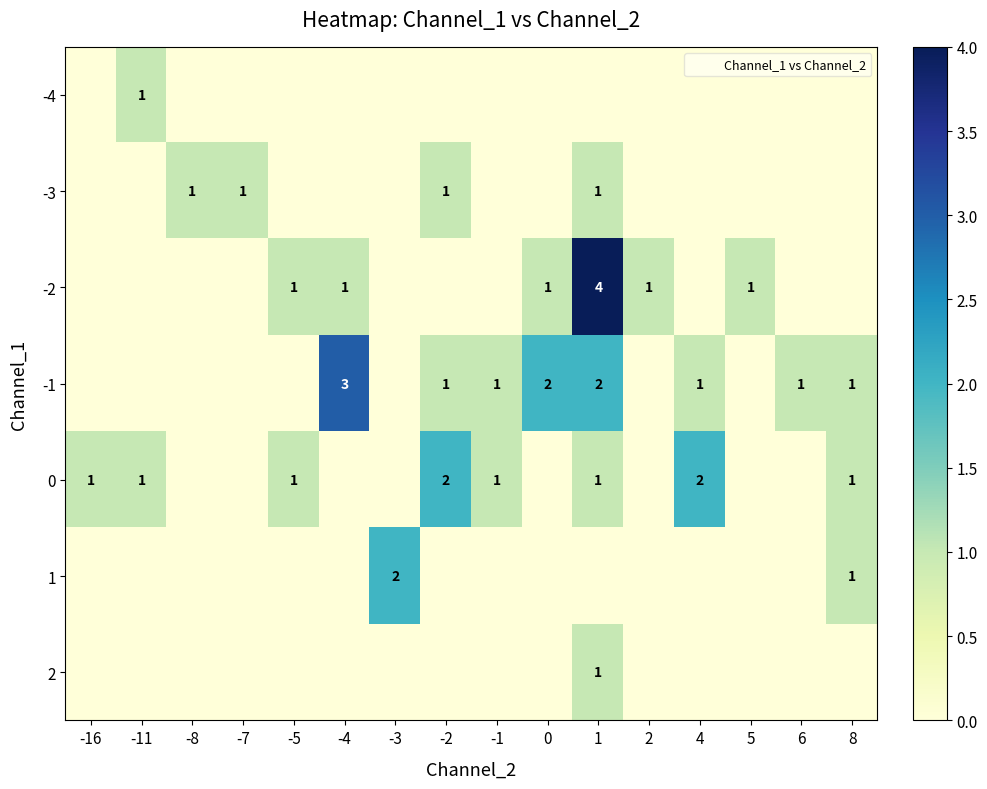

What is the difference between the maximum and minimum values in the -1 series?

3